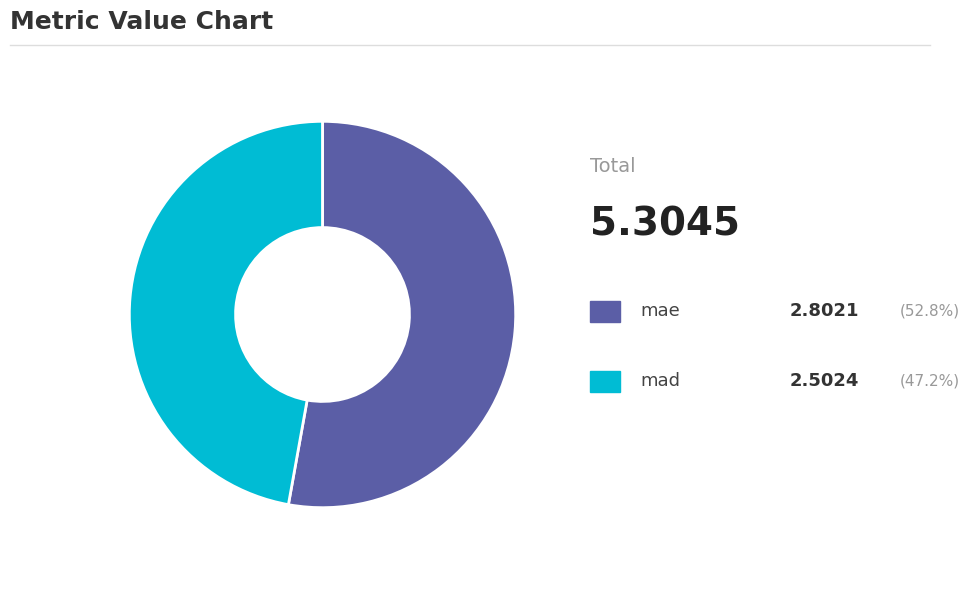

Count the number of slices in the pie.

2